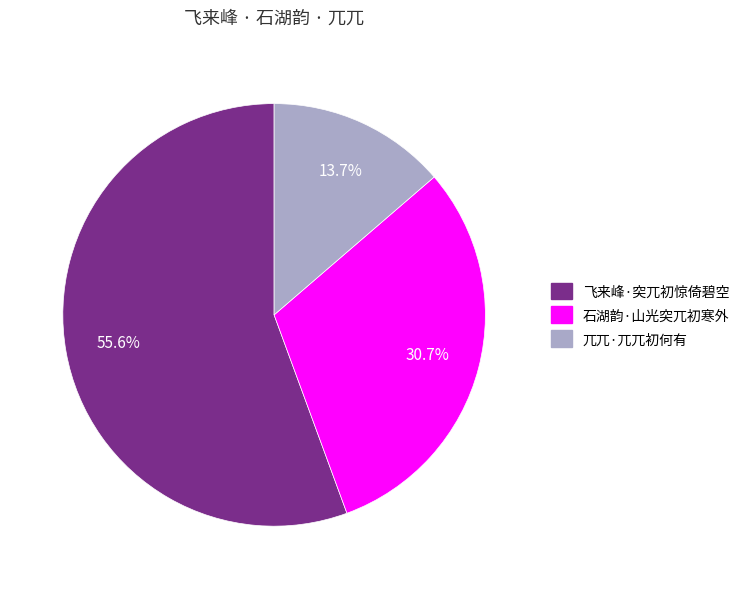

To the nearest percent, what is the difference between the largest and smallest slice percentages?

42%